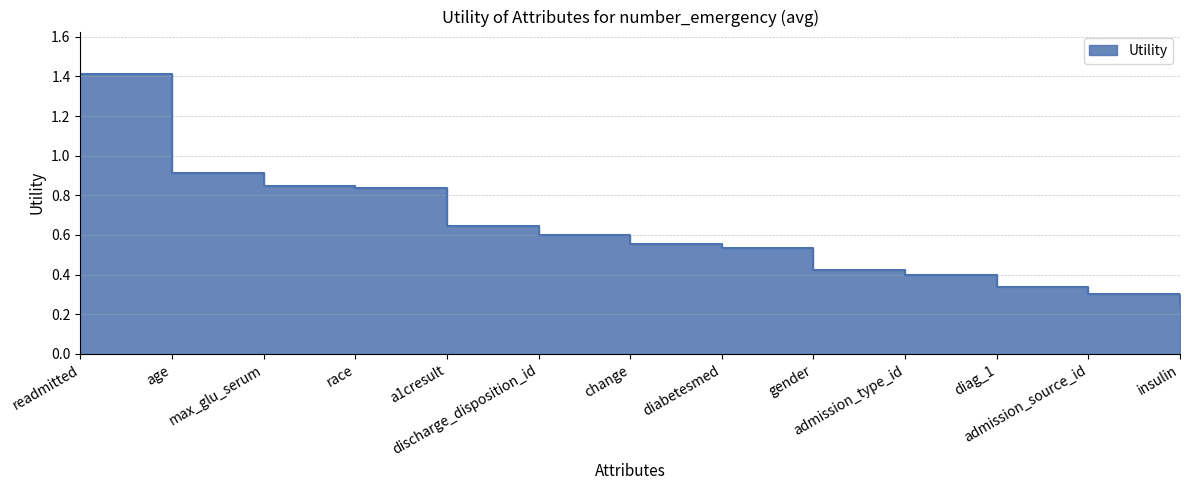

Is it true that the value at discharge_disposition_id is 0.6?

True